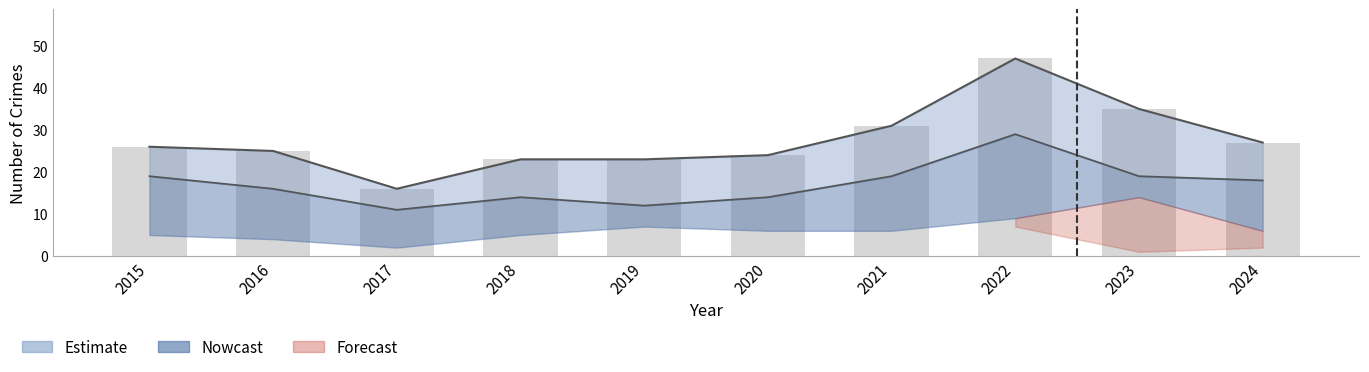

How many data points are less than 26?

5